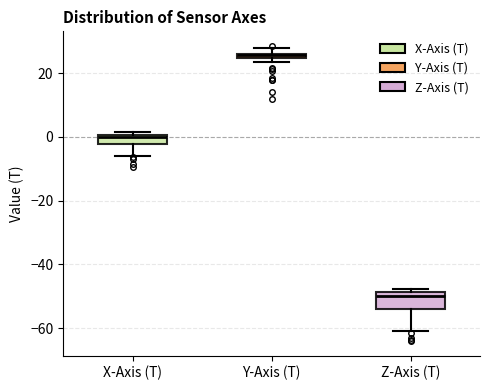

Which box's median line is the highest?

Y-Axis (T)